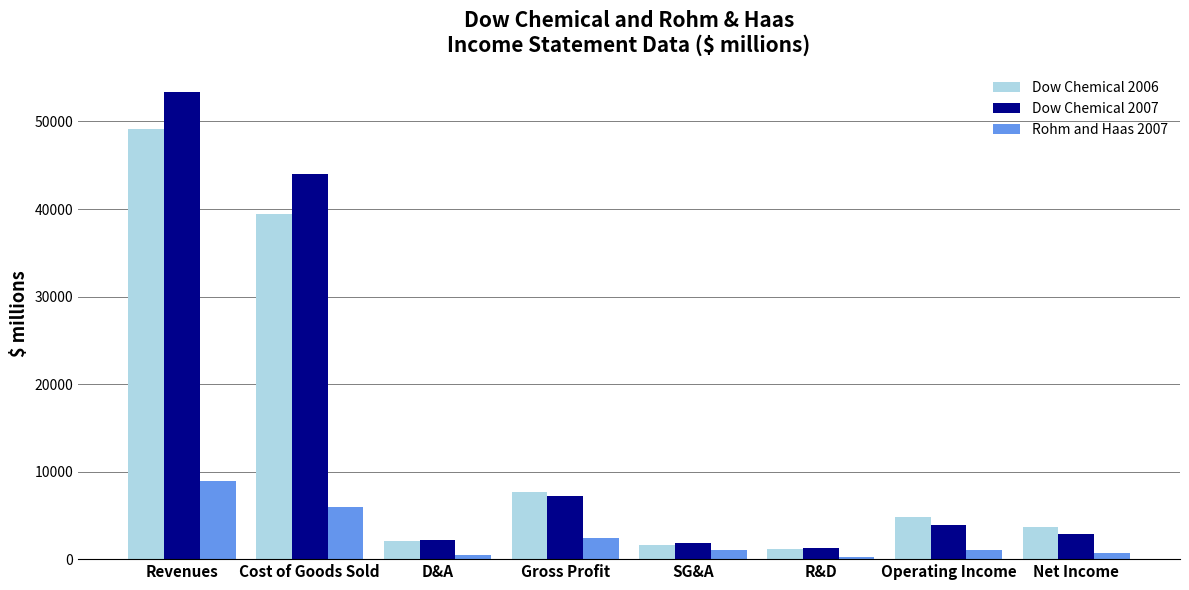

Which series has the largest range (max minus min)?

Dow Chemical 2007